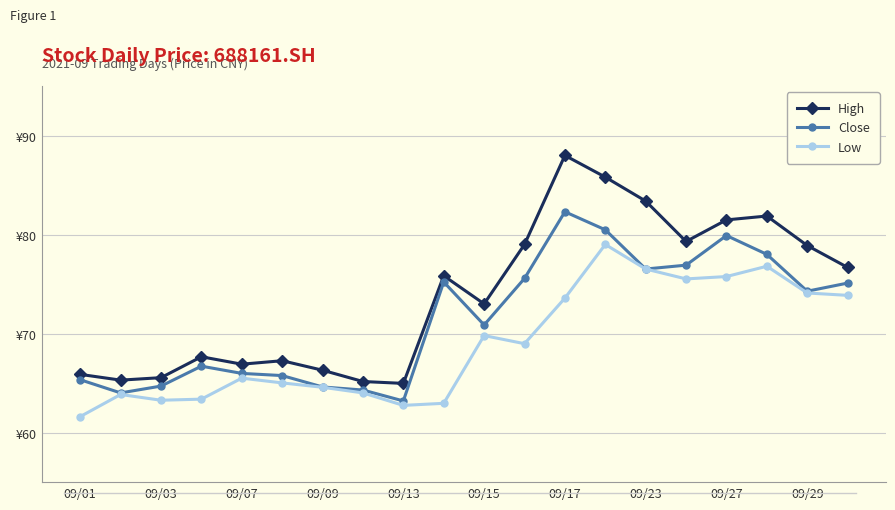

Which series has the widest spread of values?

High